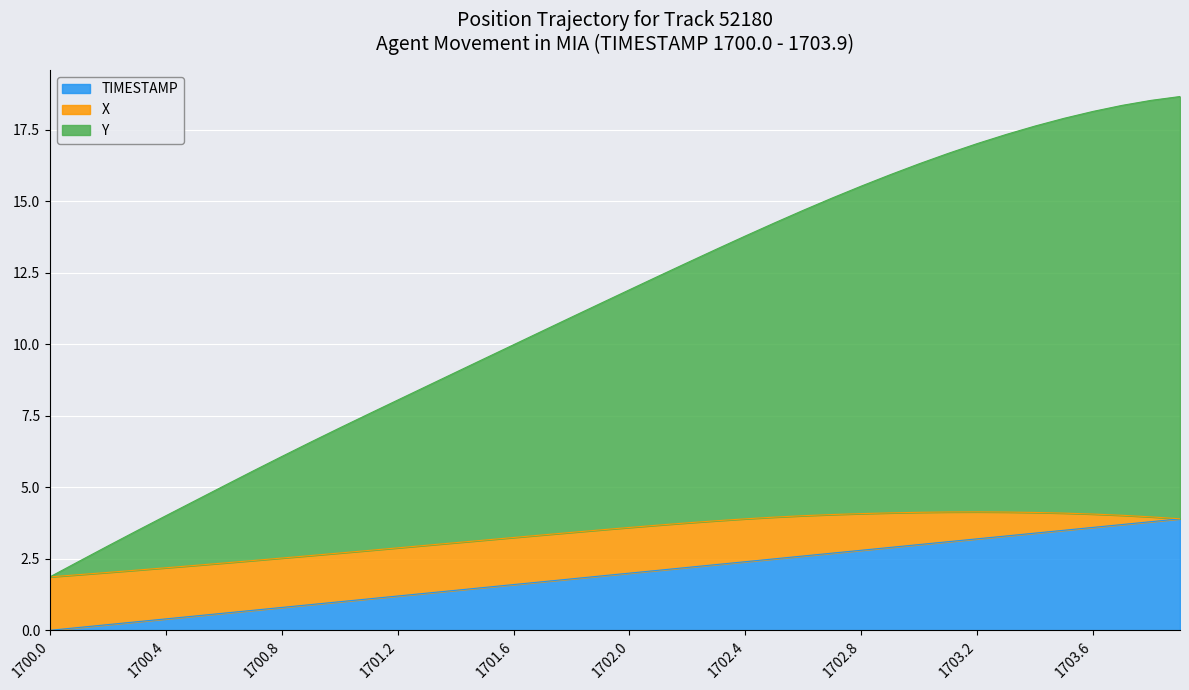

At which category is the sum across all series the highest?

1703.9